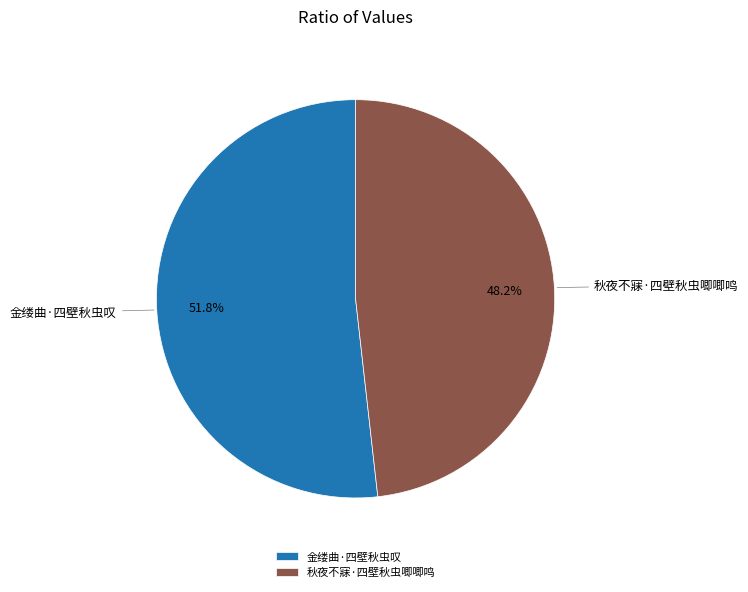

To the nearest percent, what percentage of the pie is 金缕曲·四壁秋虫叹?

52%